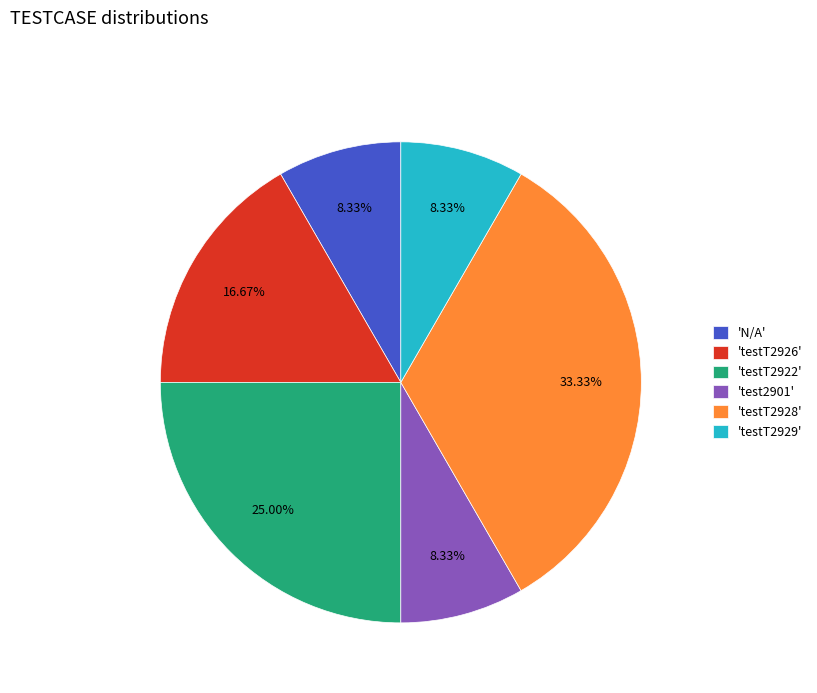

Which has a higher value, 'testT2928' or 'testT2926'?

'testT2928'